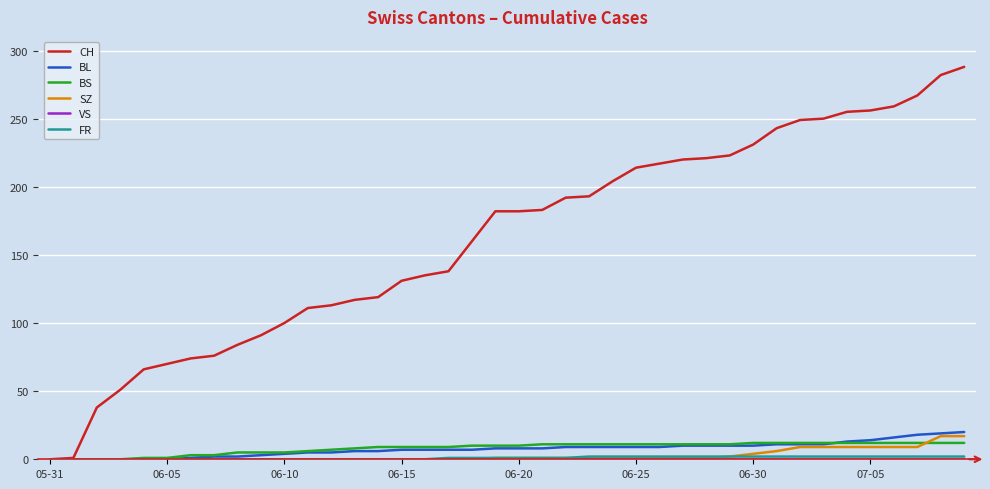

Which series has the widest spread of values?

CH